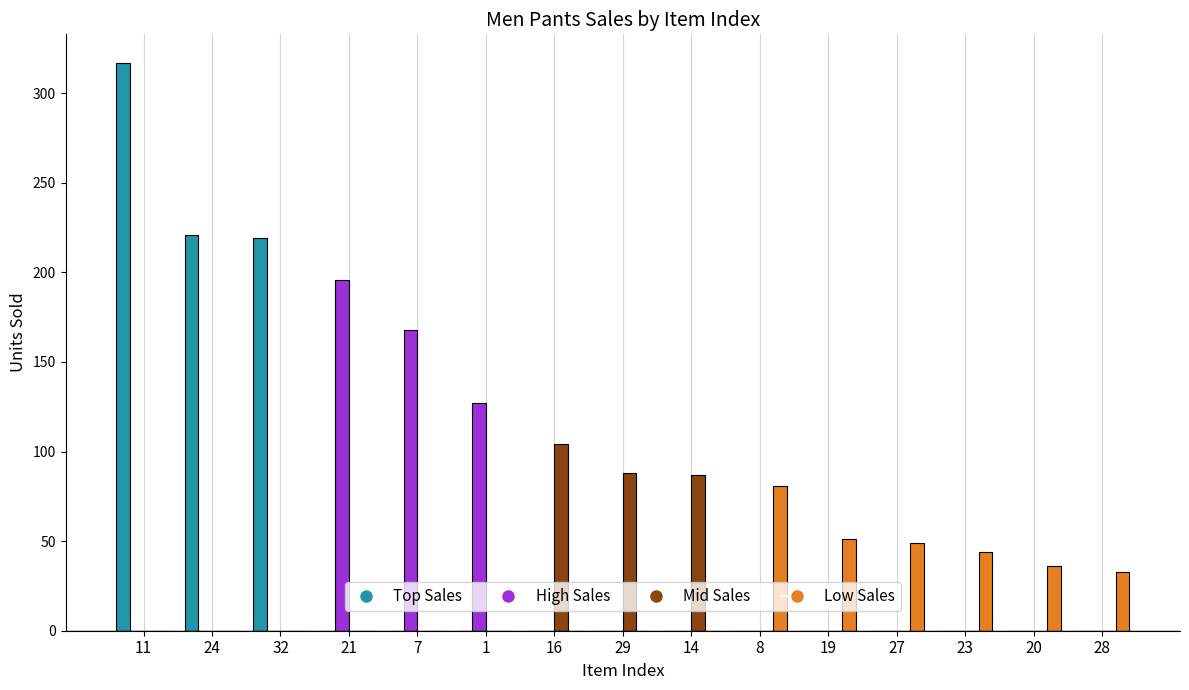

What is the sum of all Mid Sales values?

279